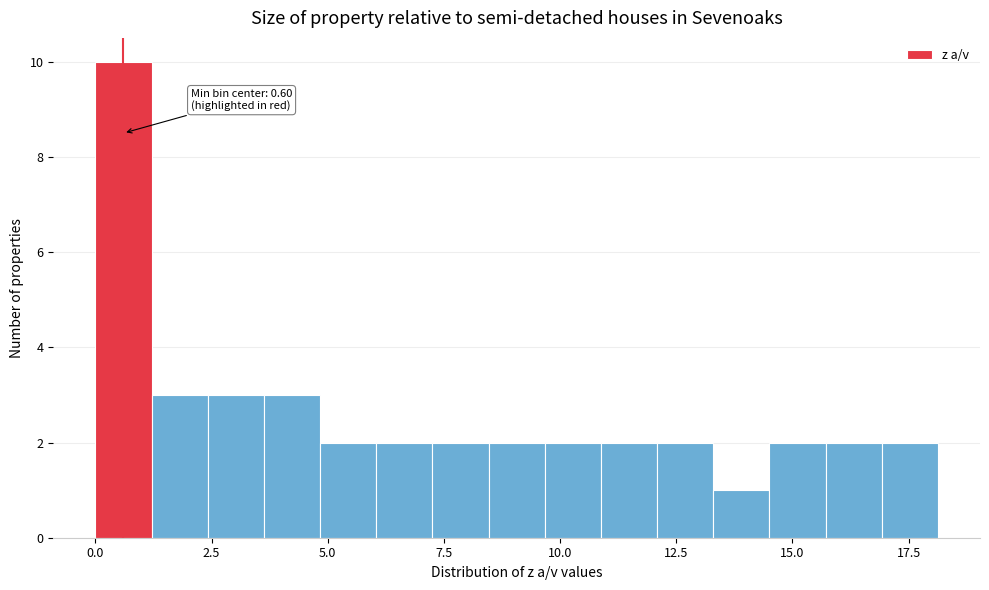

Around what value on the x-axis is the tallest bar? Give the approximate position of its centre, as read against the axis.

0.5